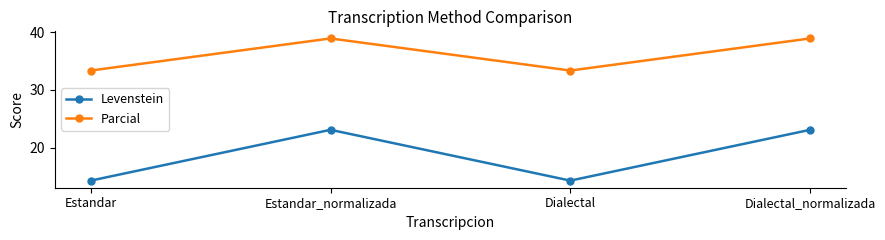

Which series has the largest total across all categories?

Parcial